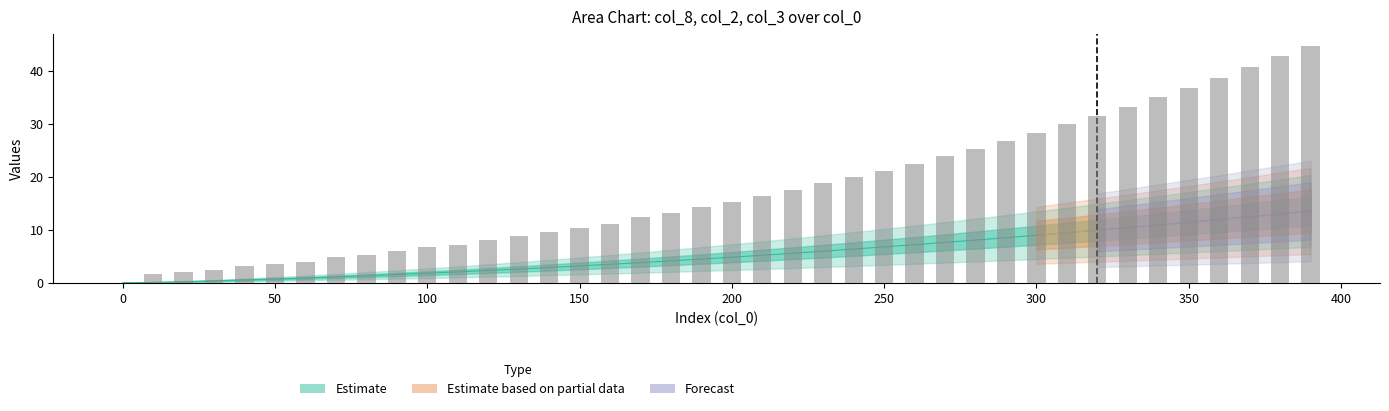

What is the sum of all values?

704.8